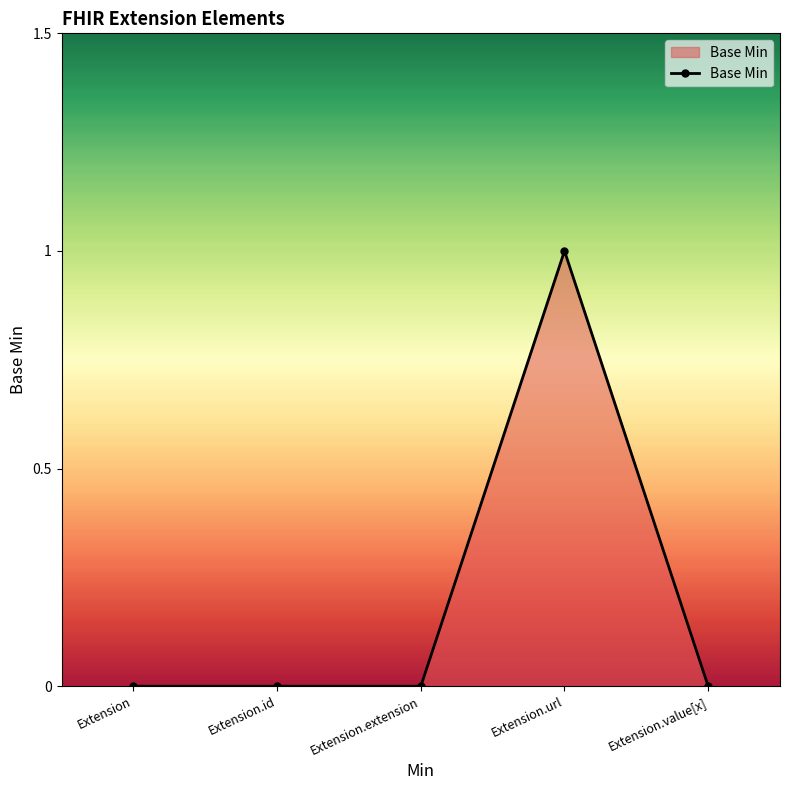

At which category does the chart reach its peak across all series?

Extension.url